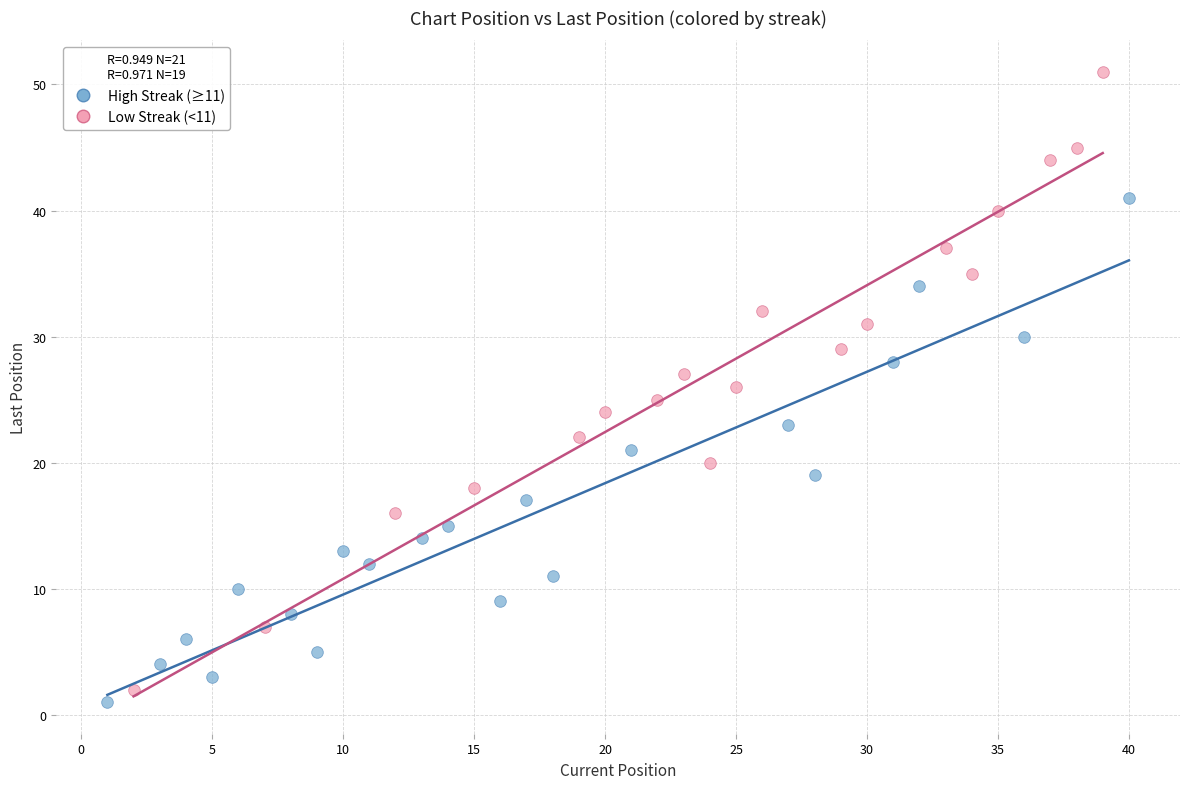

Which series has the largest Y range (max minus min)?

Low Streak (<11)